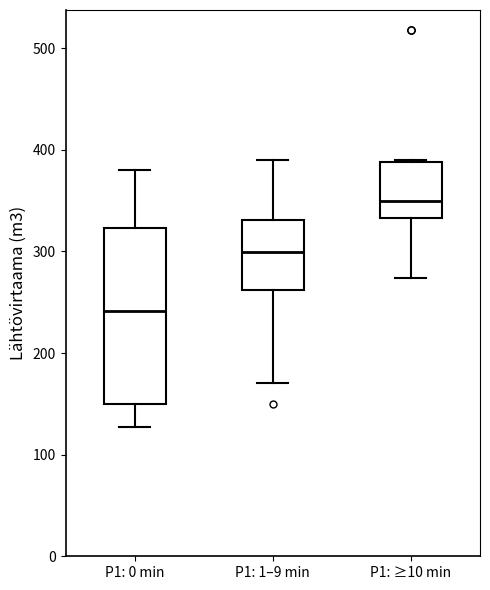

Reading left to right, transcribe this box plot: for each box, give where its median line is, the range the box spans, and where its two whiskers end, as read against the y-axis. The values are not printed on the chart, so give them approximately, as read against the axis.

P1: 0 min: median 240, box 150 to 320, whiskers 130 to 380
P1: 1–9 min: median 300, box 260 to 330, whiskers 170 to 390
P1: ≥10 min: median 350, box 330 to 390, whiskers 270 to 390